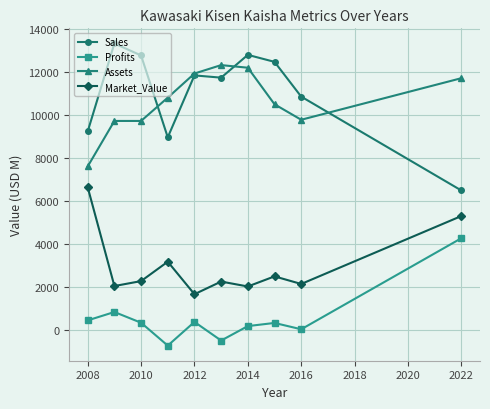

Rank the series by their maximum value, from lowest to highest.

Profits, Market_Value, Assets, Sales